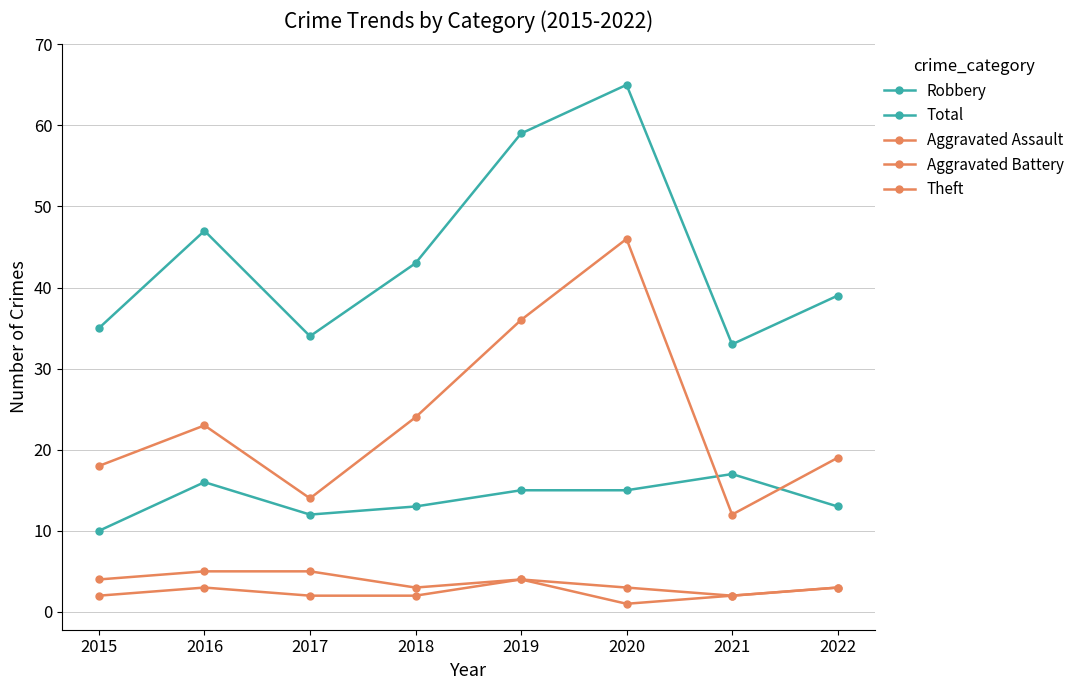

Between 2017 and 2022, which is larger?

2022